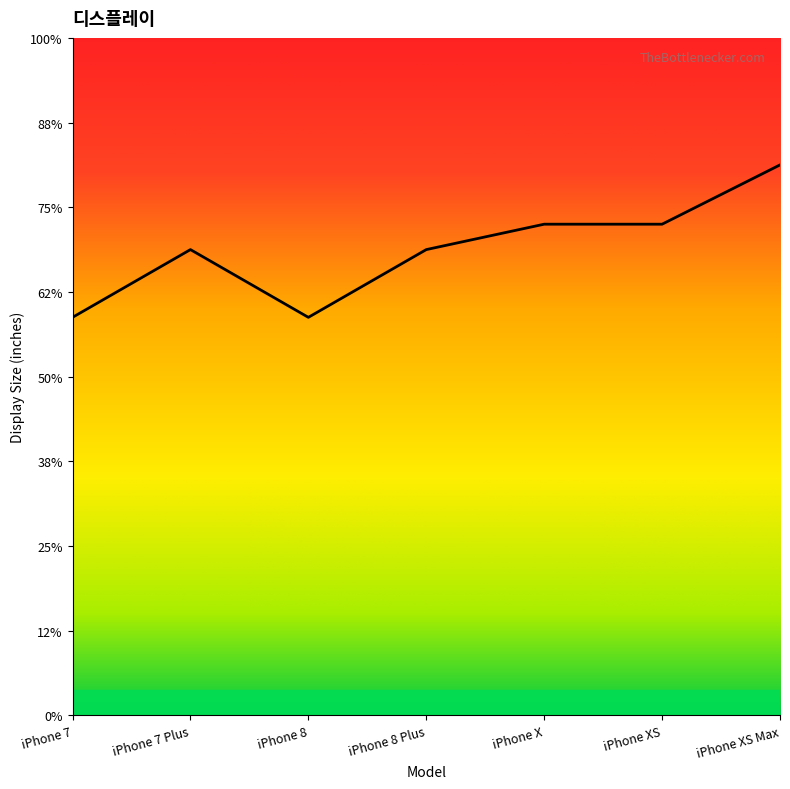

At which label does the data first exceed 5?

iPhone 7 Plus